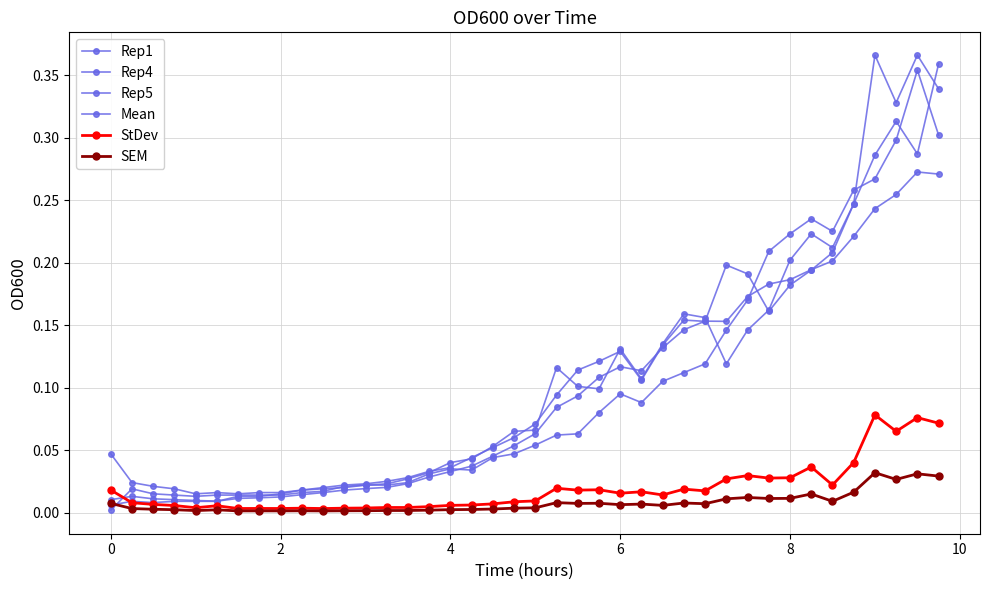

Does the chart have visible grid lines?

Yes